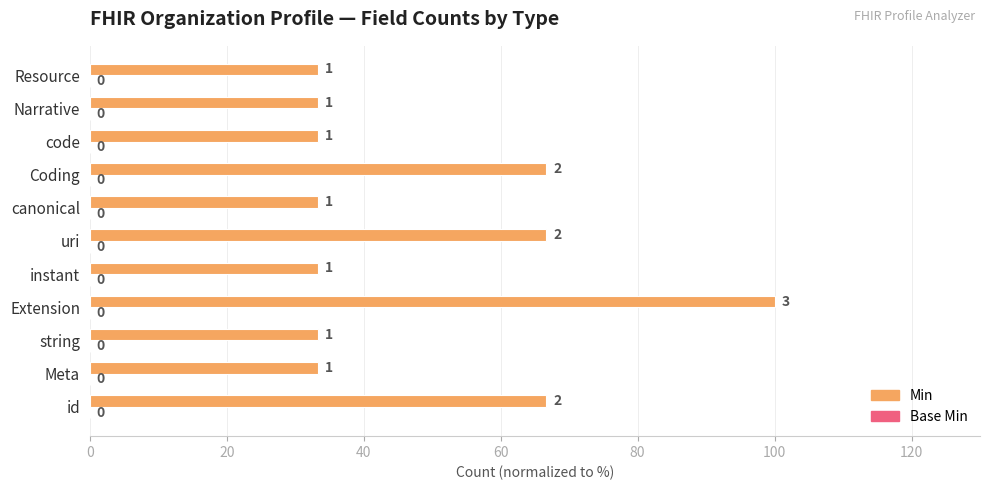

How many bars are there in total?

11